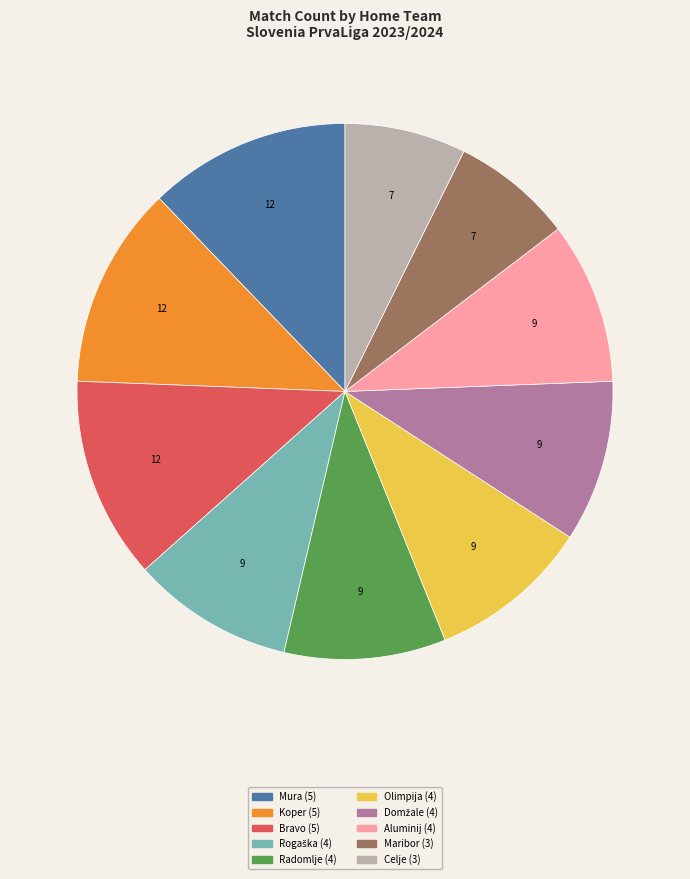

Is there a majority slice in this chart?

No